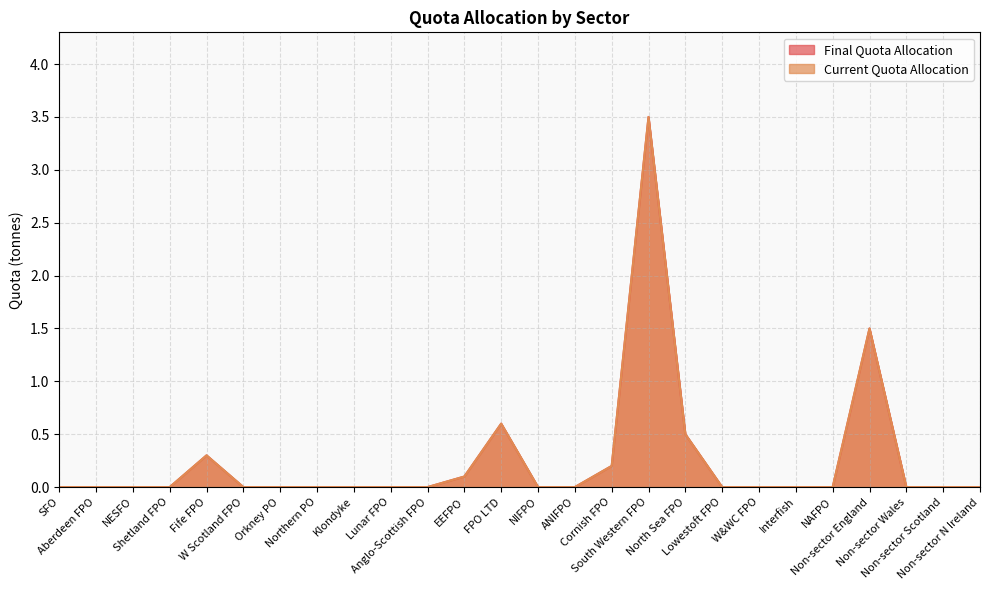

True or false: Final Quota Allocation and Current Quota Allocation intersect in this chart.

False